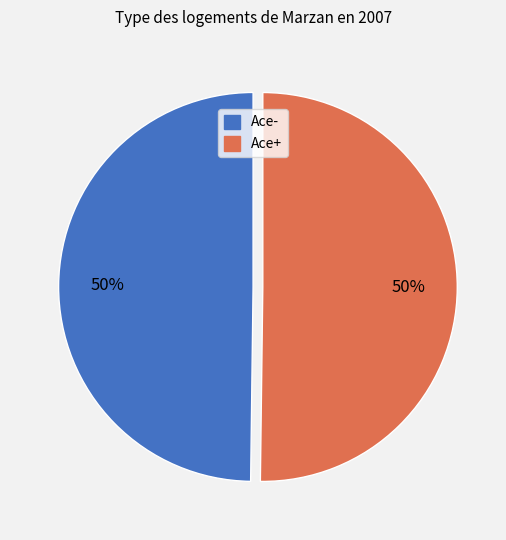

To the nearest percent, what portion does Ace- represent?

50%